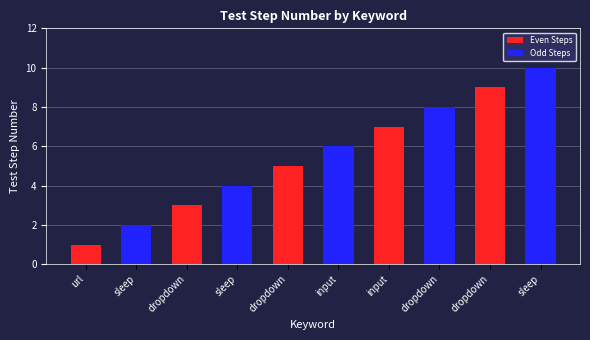

How many series are shown in this chart?

2